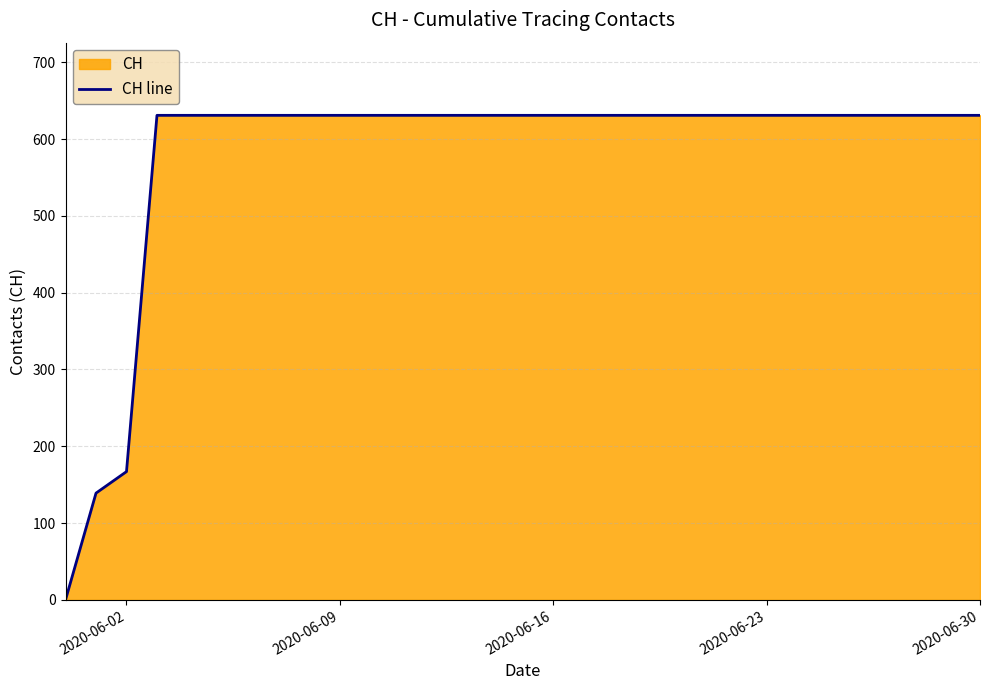

What is the greatest value displayed?

631